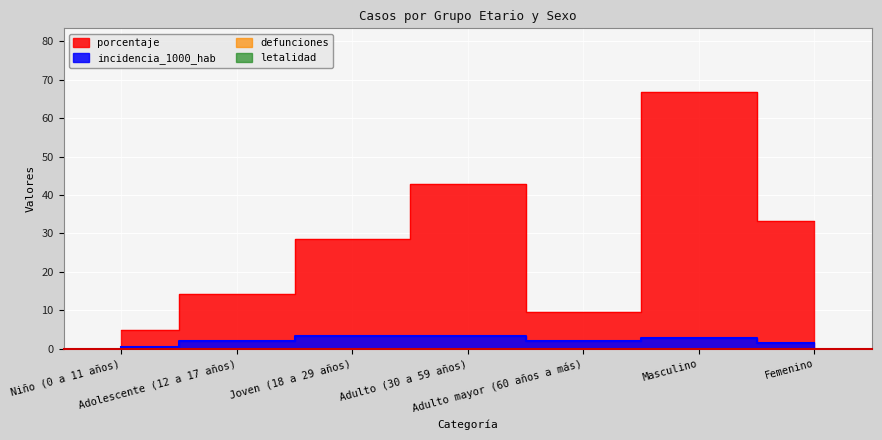

How many lines are shown in the chart?

2